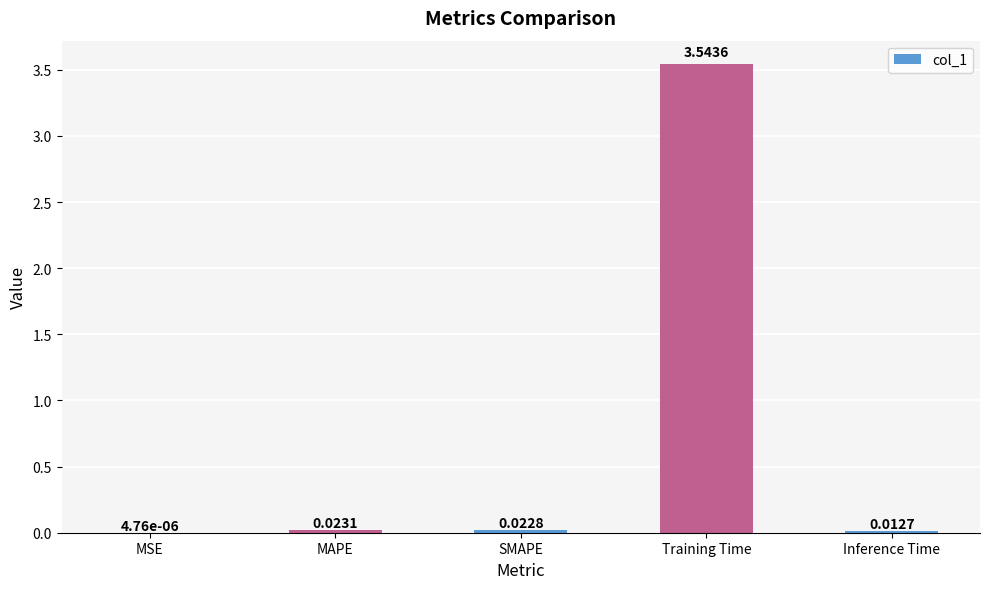

Which category has the highest value across all series?

Training Time